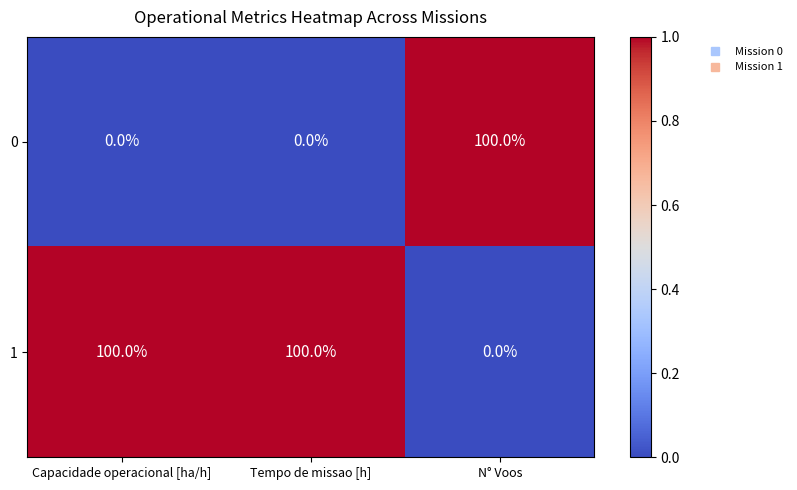

At how many categories does at least one series exceed 0?

3